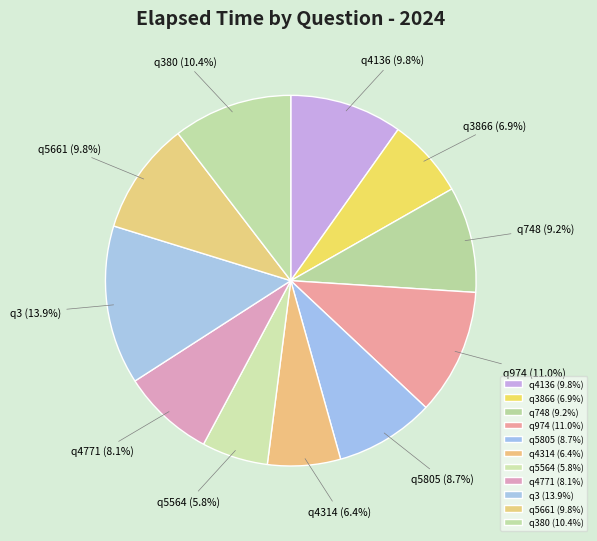

Combined, what portion of the pie is q4314 and q4771?

14.5%